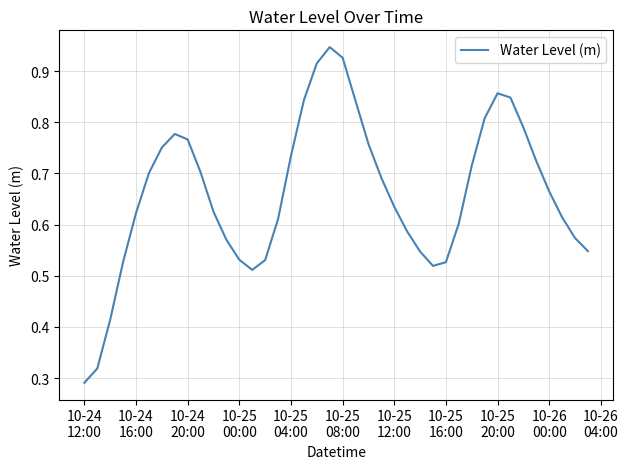

Does the chart have visible grid lines?

Yes